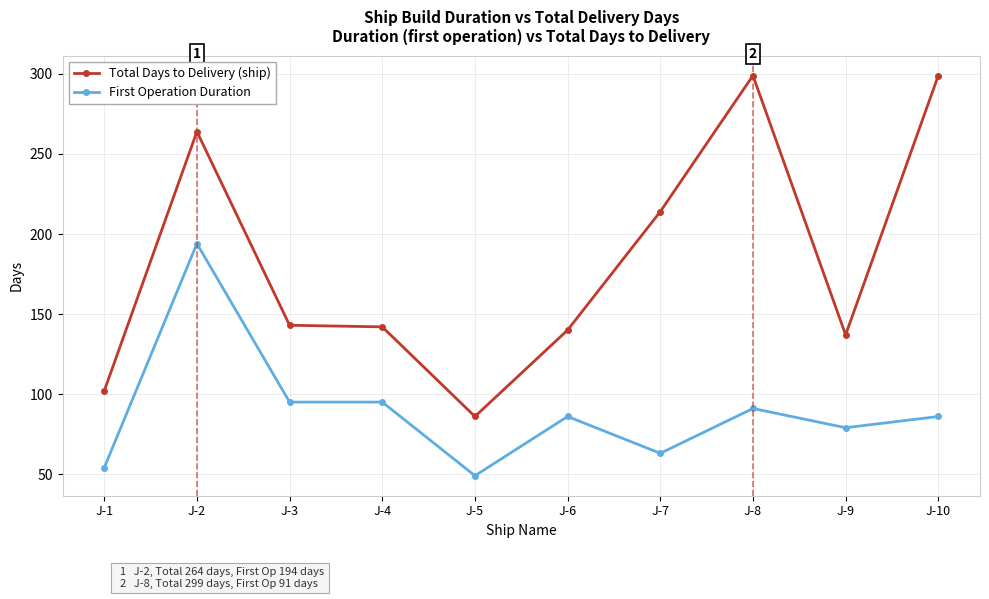

Where is the first local maximum for Total Days to Delivery (ship)?

J-2